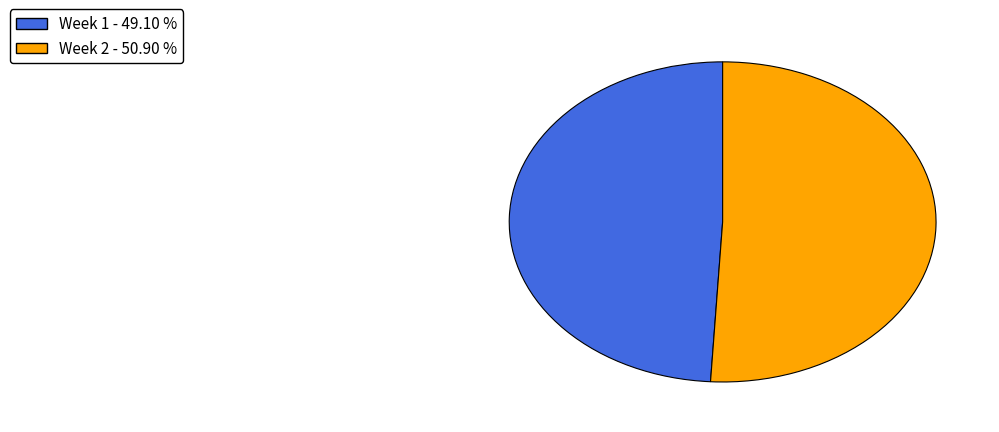

Which category has the biggest portion of the pie?

Week 2